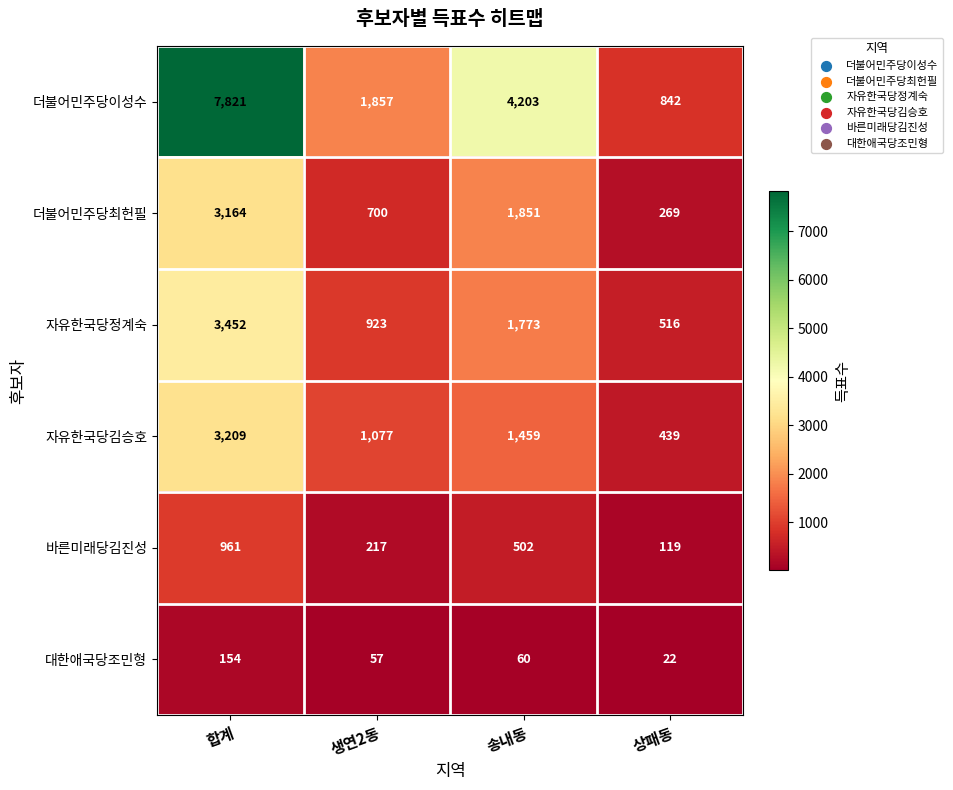

What is the maximum value for 자유한국당김승호?

3209